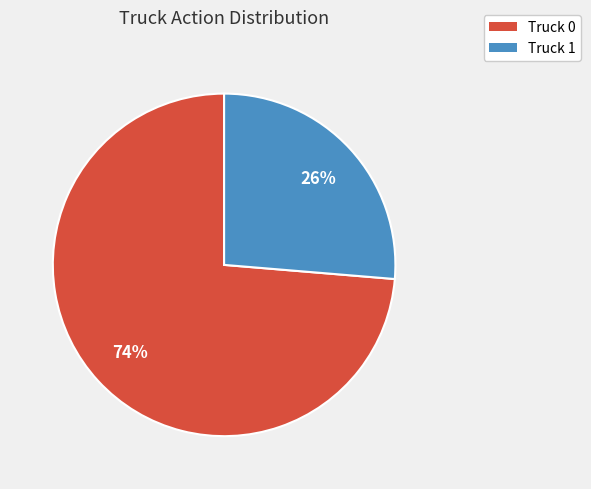

Combined, do Truck 1 and Truck 0 account for over 50%?

Yes